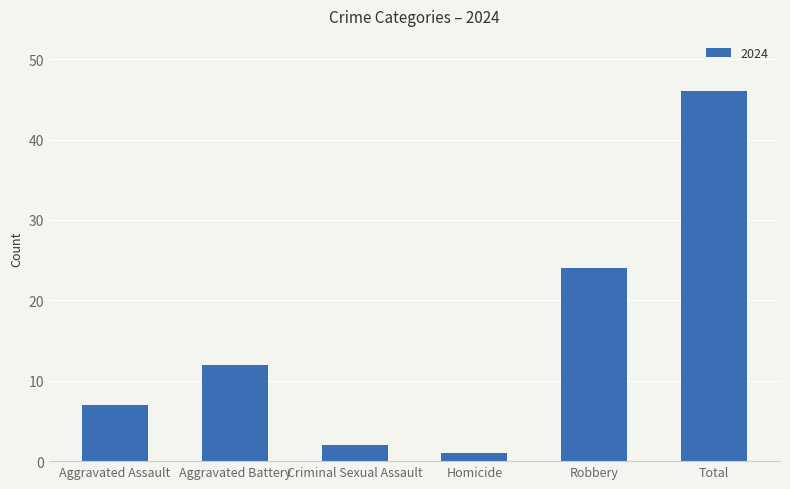

What is the value of the 3rd bar from the left?

2